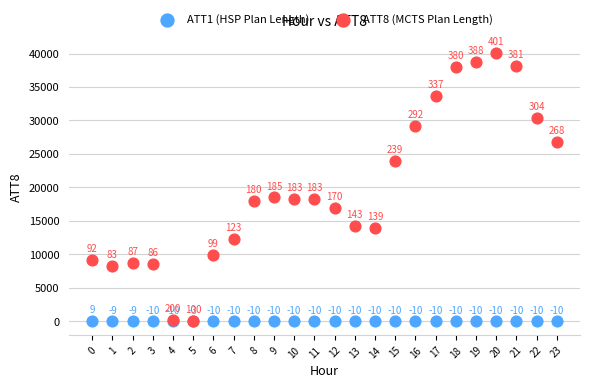

Across all series, what Y value is closest to 20045?

18500.0